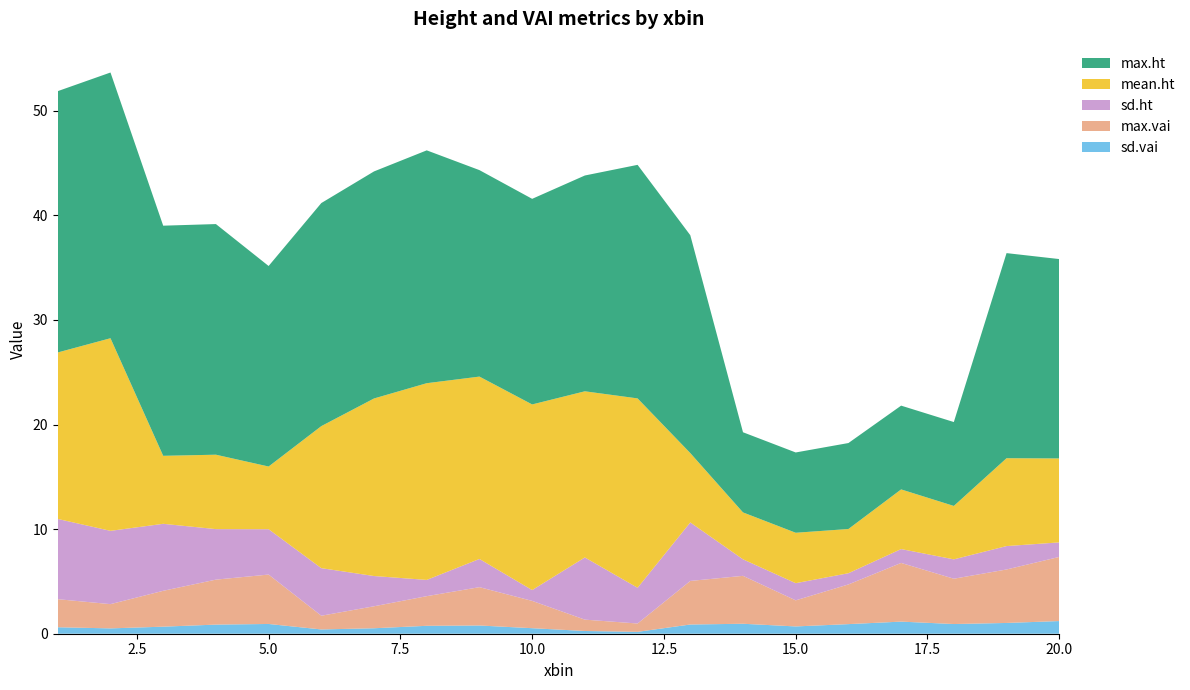

Reading right to left, what are all the values shown in this chart?

mean.ht: 8.0	8.4	5.1	5.7	4.2	4.8	4.5	6.6	18.1	15.9	17.7	17.4	18.8	17.0	13.6	6.0	7.1	6.5	18.4	15.9
sd.ht: 1.4	2.2	1.9	1.3	1.1	1.6	1.6	5.6	3.4	5.9	1.0	2.7	1.6	2.9	4.5	4.3	4.8	6.4	7.0	7.7
max.ht: 19.1	19.6	8.0	8.0	8.2	7.7	7.7	20.8	22.3	20.6	19.7	19.7	22.3	21.7	21.3	19.2	22.0	22.0	25.4	25.0
max.vai: 6.1	5.1	4.3	5.6	3.8	2.5	4.6	4.2	0.8	1.1	2.6	3.7	2.8	2.1	1.3	4.7	4.3	3.4	2.3	2.7
sd.vai: 1.2	1.0	0.9	1.2	0.9	0.7	1.0	0.9	0.2	0.3	0.5	0.8	0.8	0.5	0.4	0.9	0.9	0.7	0.5	0.6